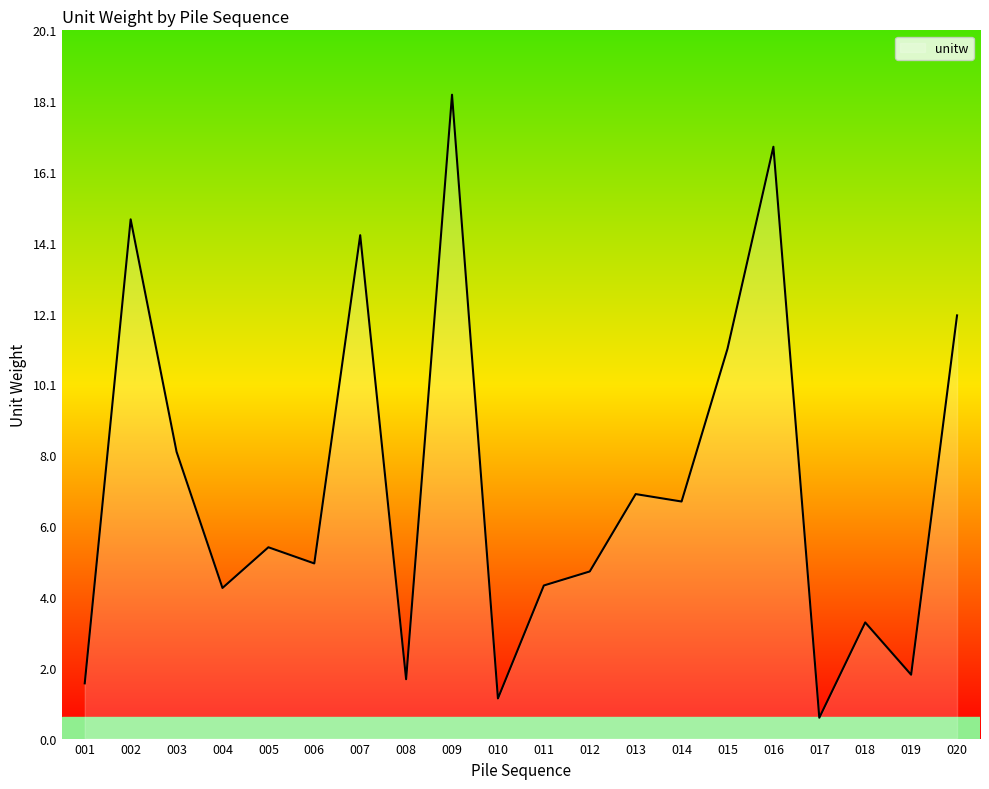

The value at 018 is 5.7. True or false?

False